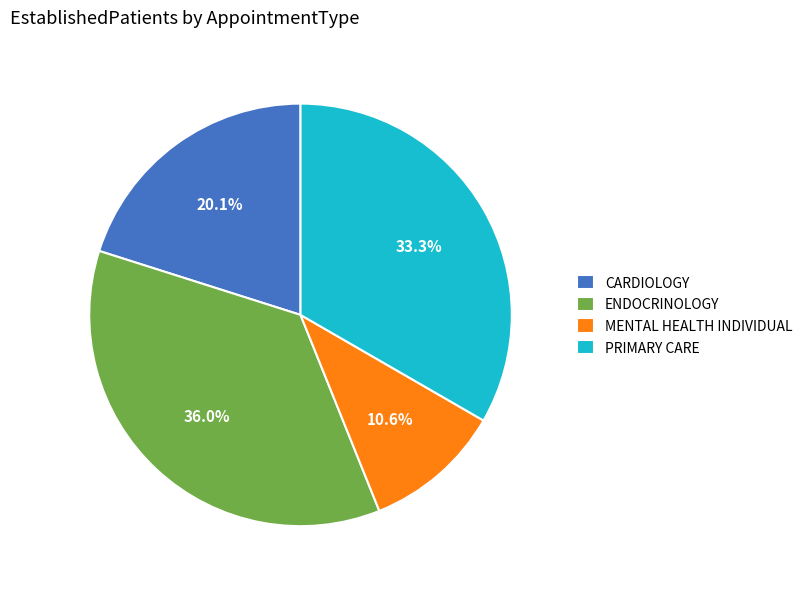

Approximately how many times larger is the value at CARDIOLOGY compared to MENTAL HEALTH INDIVIDUAL?

1.9